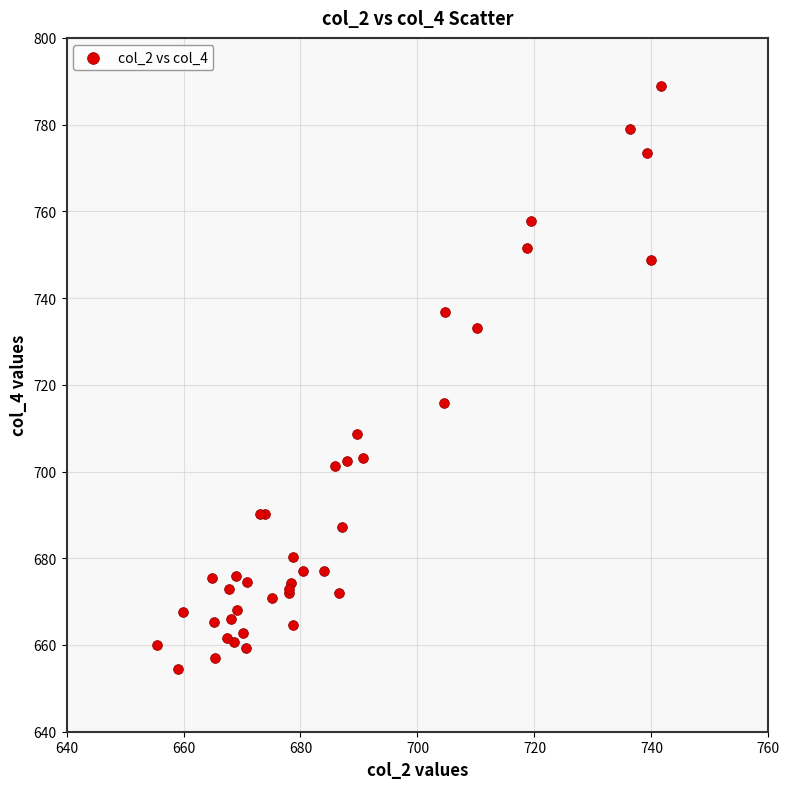

What Y value in the scatter plot is closest to 721?

715.8